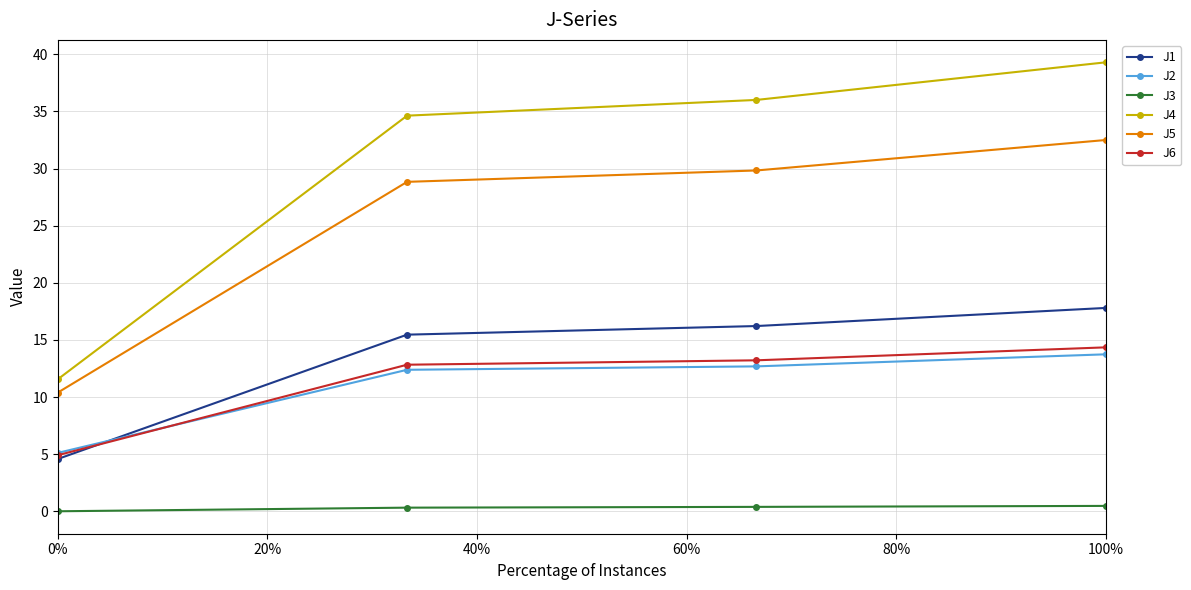

True or false: J3 has more than 1 interior local peaks.

False